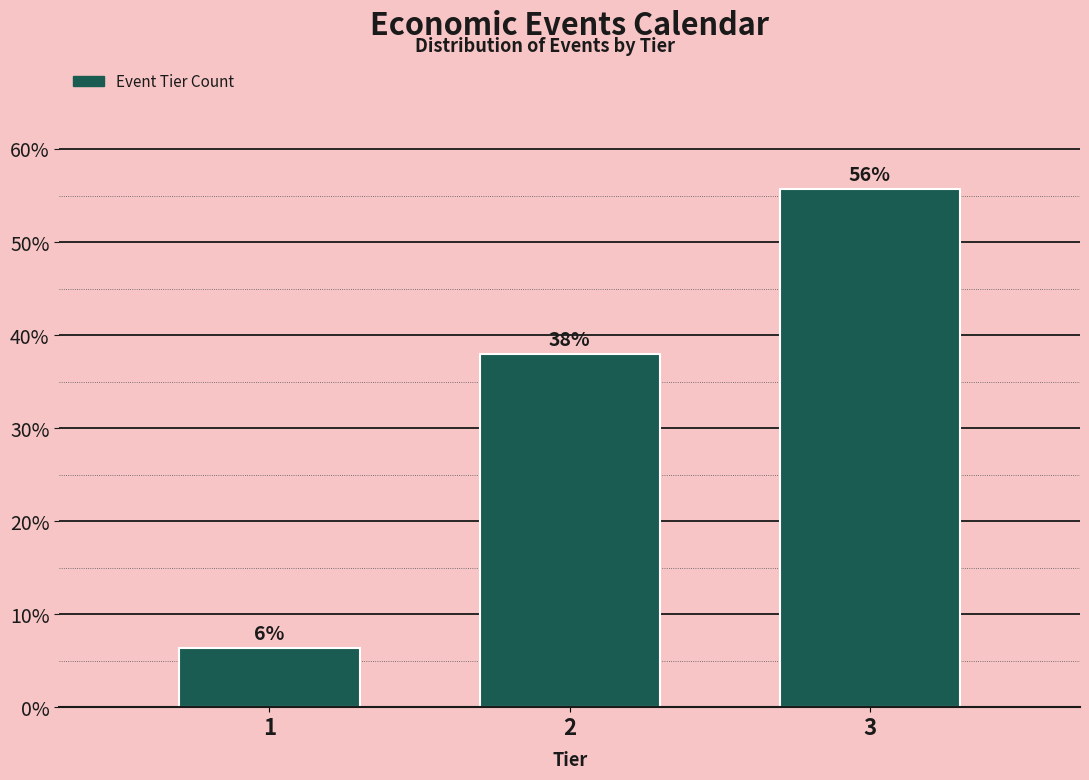

Are the bars horizontal?

No